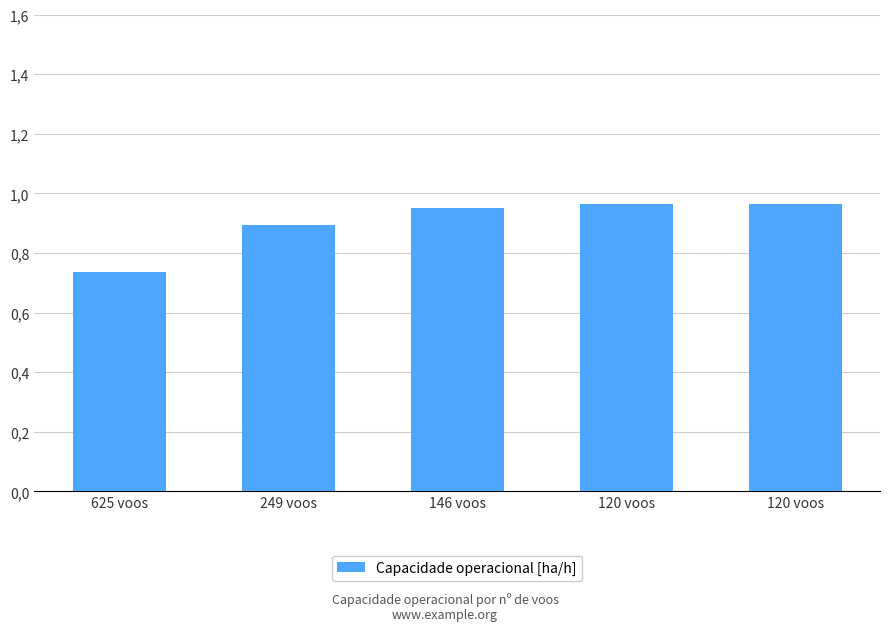

Between 120 voos and 120 voos, which is larger?

120 voos